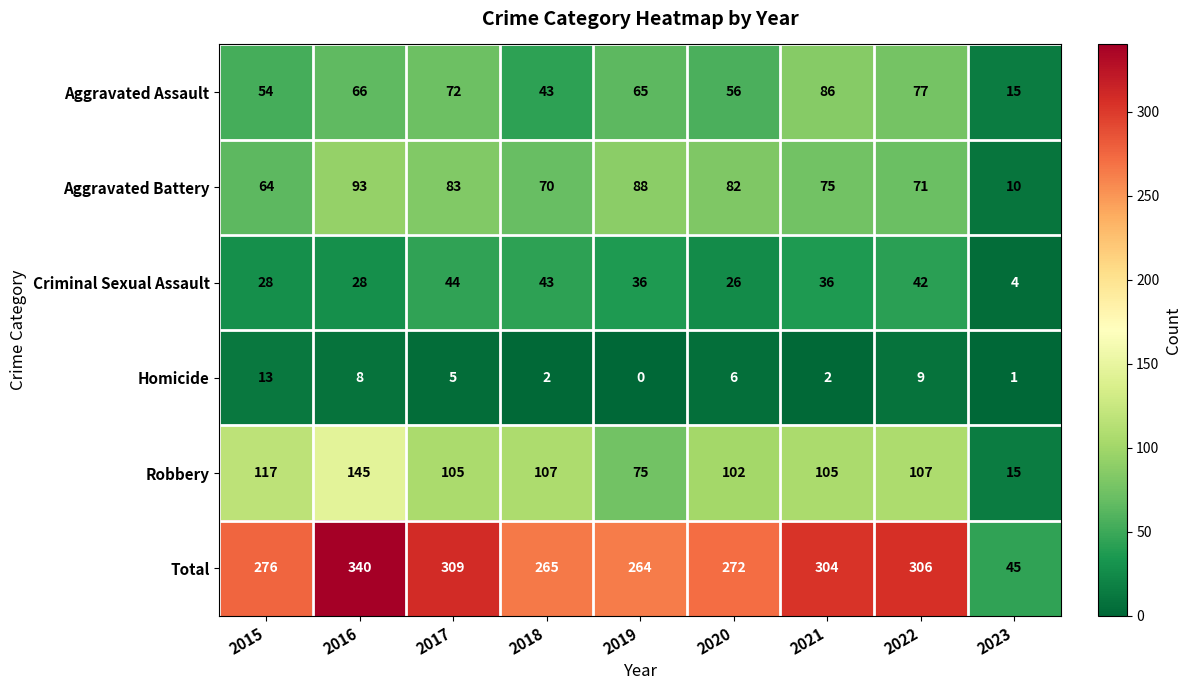

At which label does Robbery first exceed 105?

2015